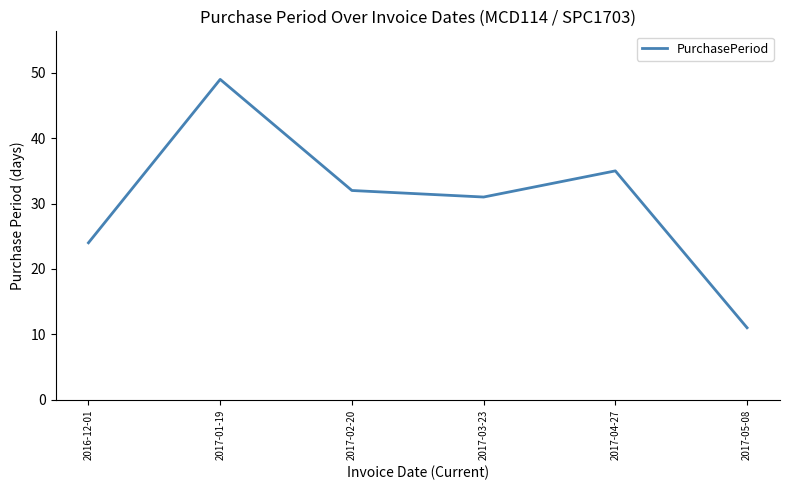

Count the number of data series in this chart.

1